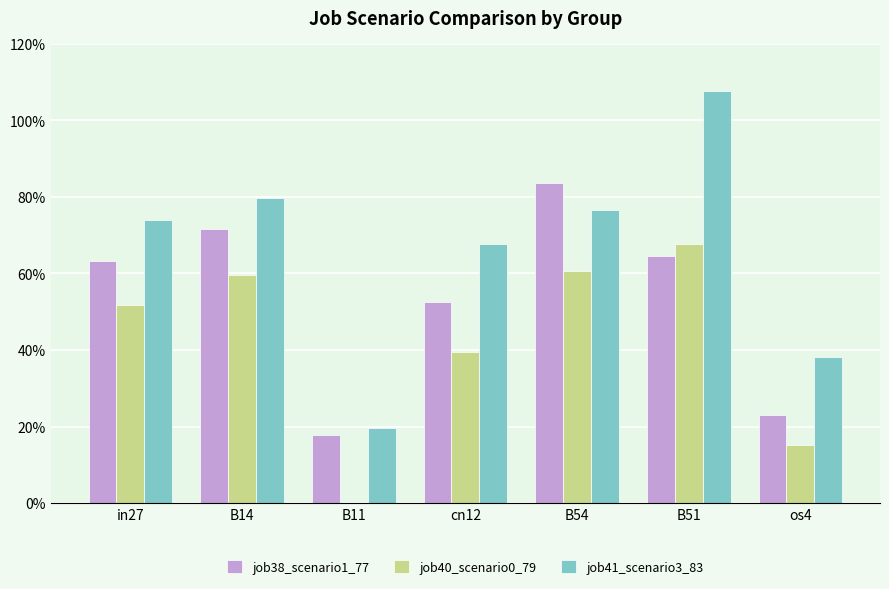

What are all the series names shown in the legend?

job38_scenario1_77, job40_scenario0_79, job41_scenario3_83